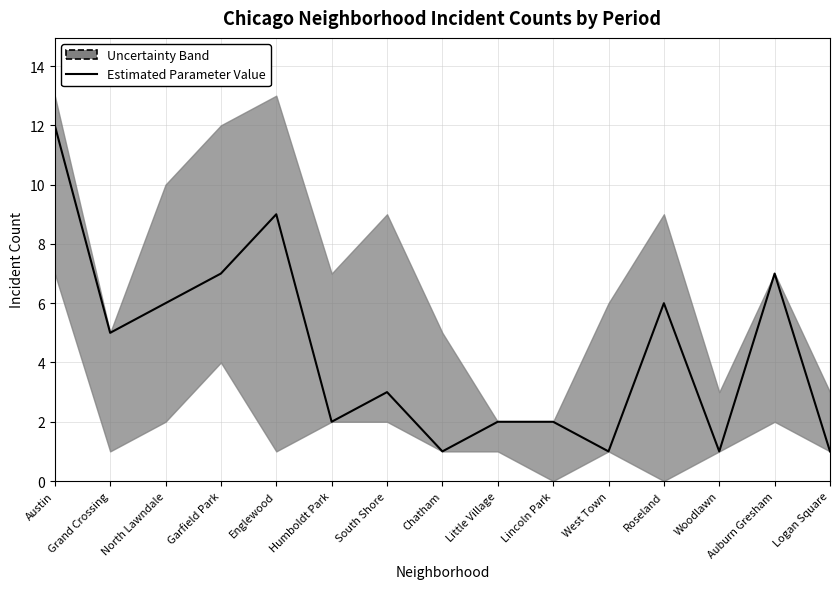

Approximately how many times larger is the value at South Shore compared to Auburn Gresham?

0.4